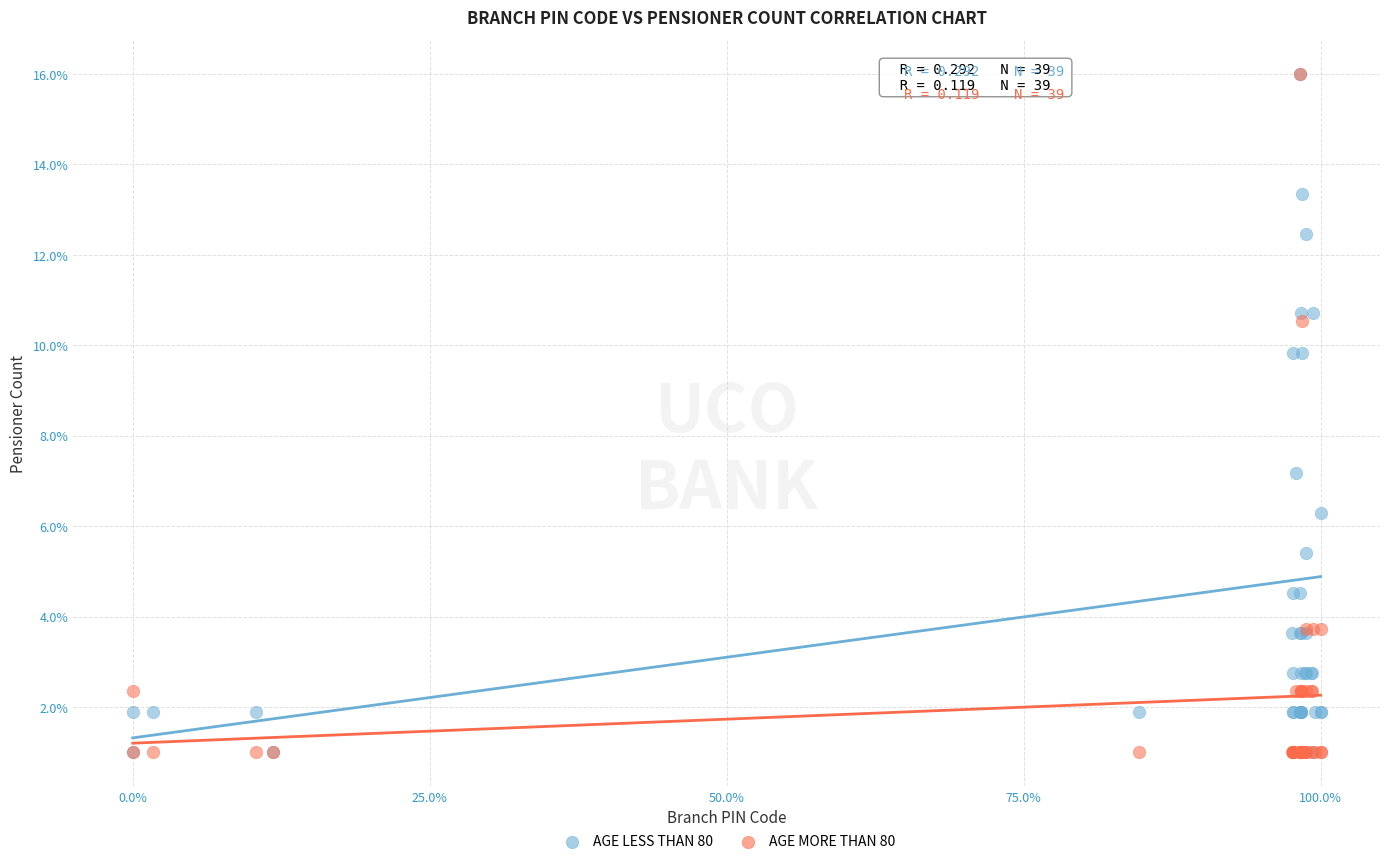

Across all series, what Y value is closest to 8?

7.2